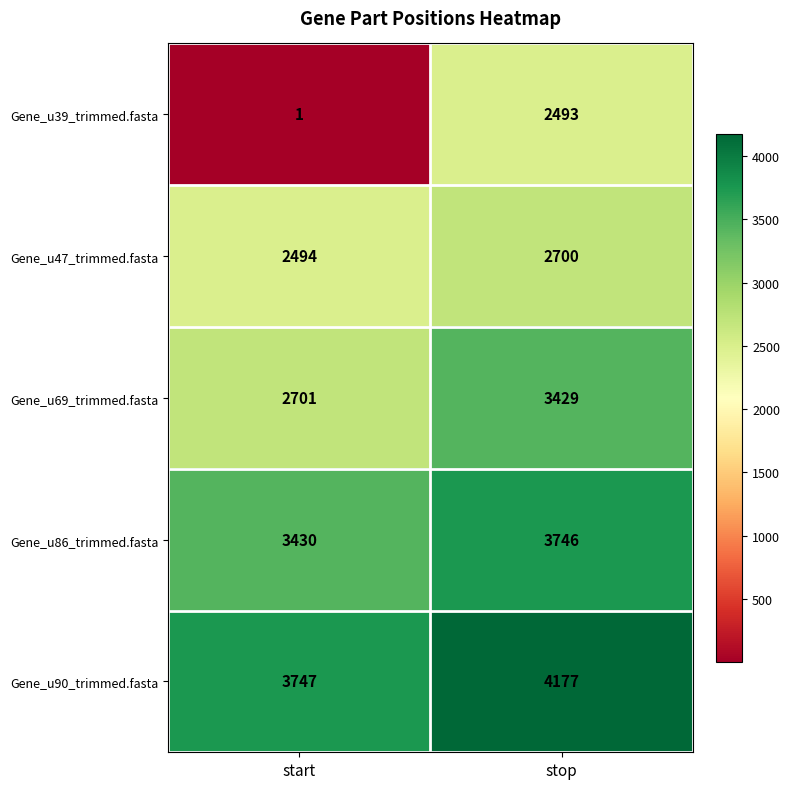

At start, list the series in order from smallest to largest.

Gene_u39_trimmed.fasta, Gene_u47_trimmed.fasta, Gene_u69_trimmed.fasta, Gene_u86_trimmed.fasta, Gene_u90_trimmed.fasta